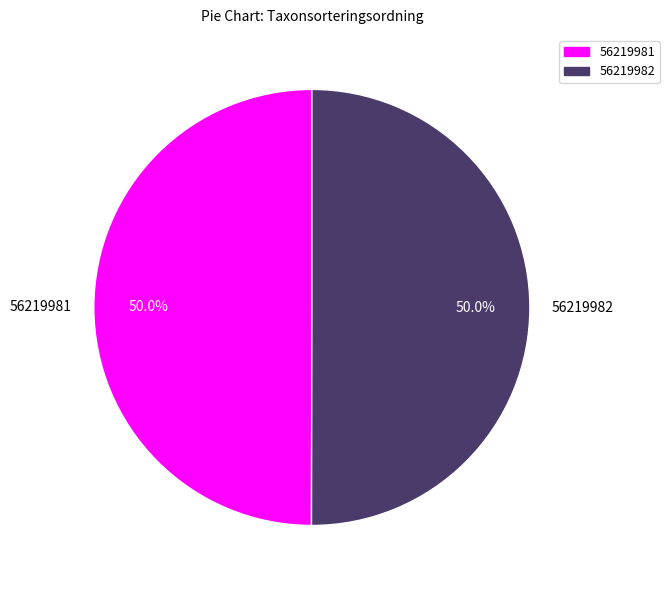

What is the total percentage of 56219982 and 56219981?

100.0%